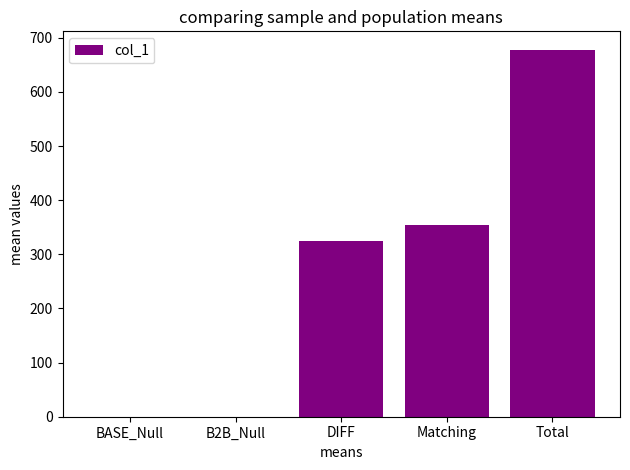

How many data points does each series have?

5